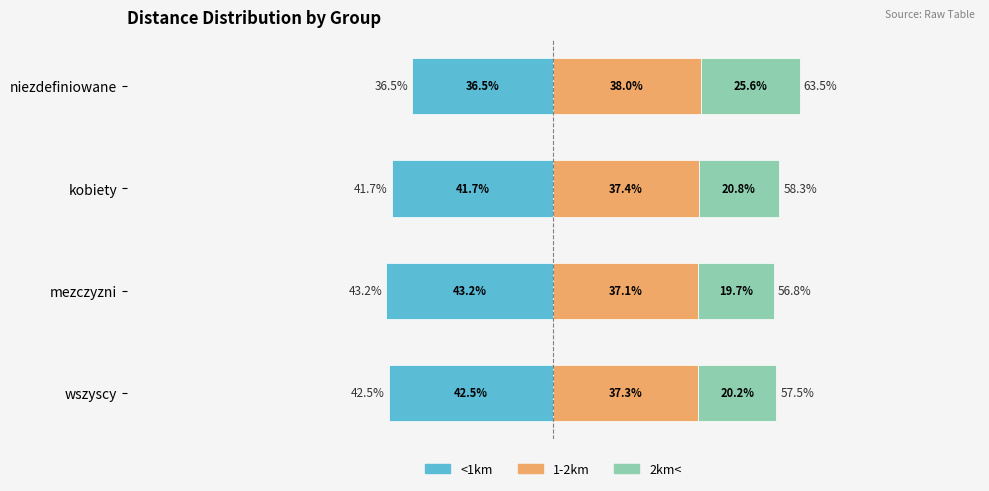

The 1-2km series shows 11.1 at −75. True or false?

False